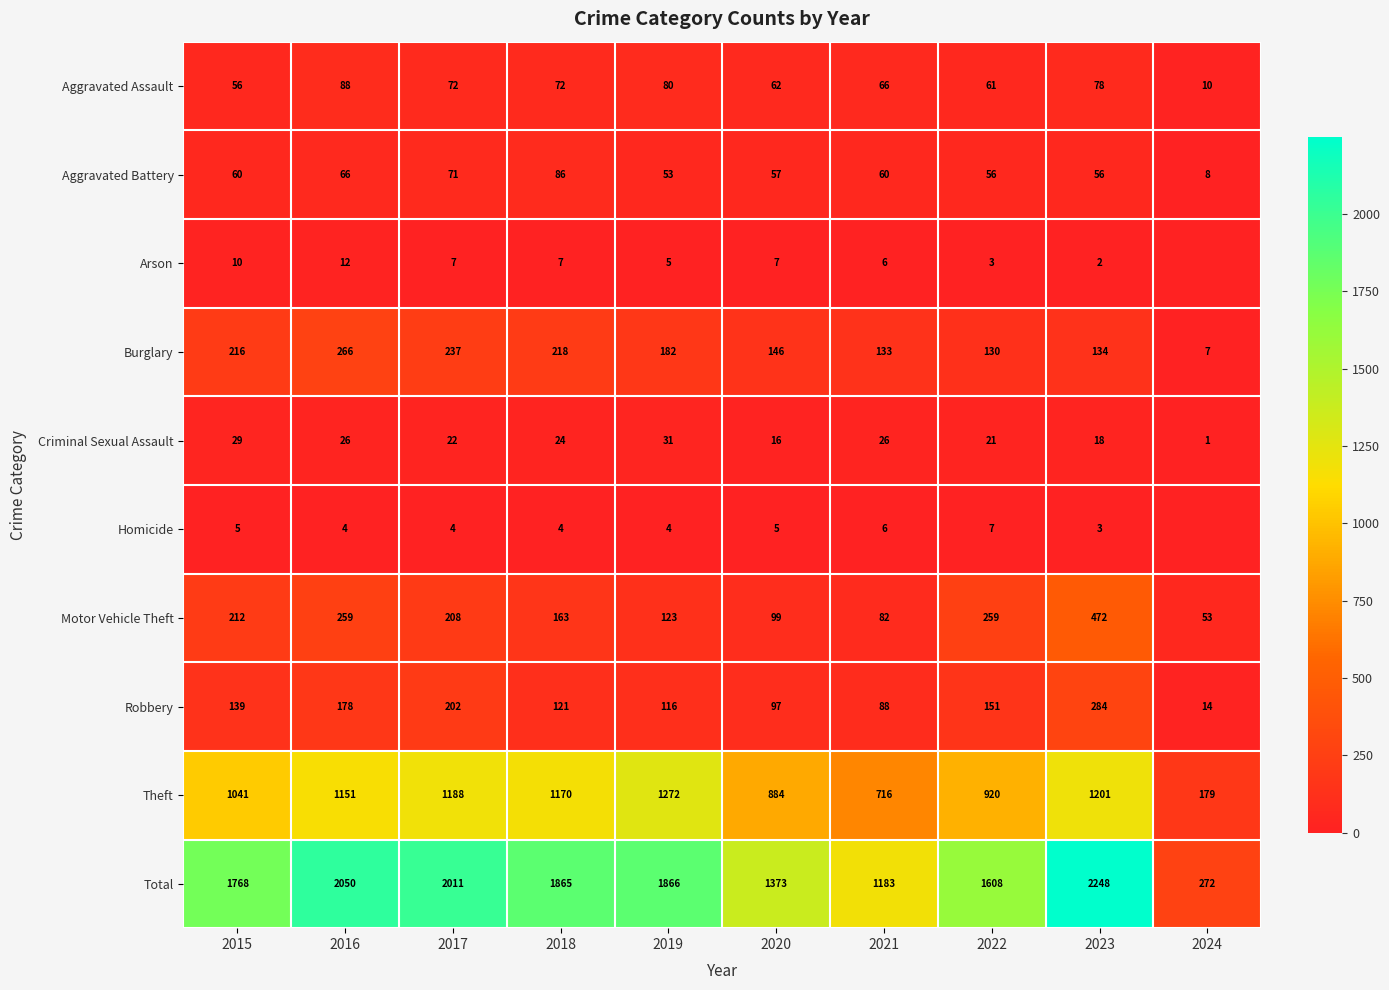

Between 2018 and 2023, which is larger?

2023